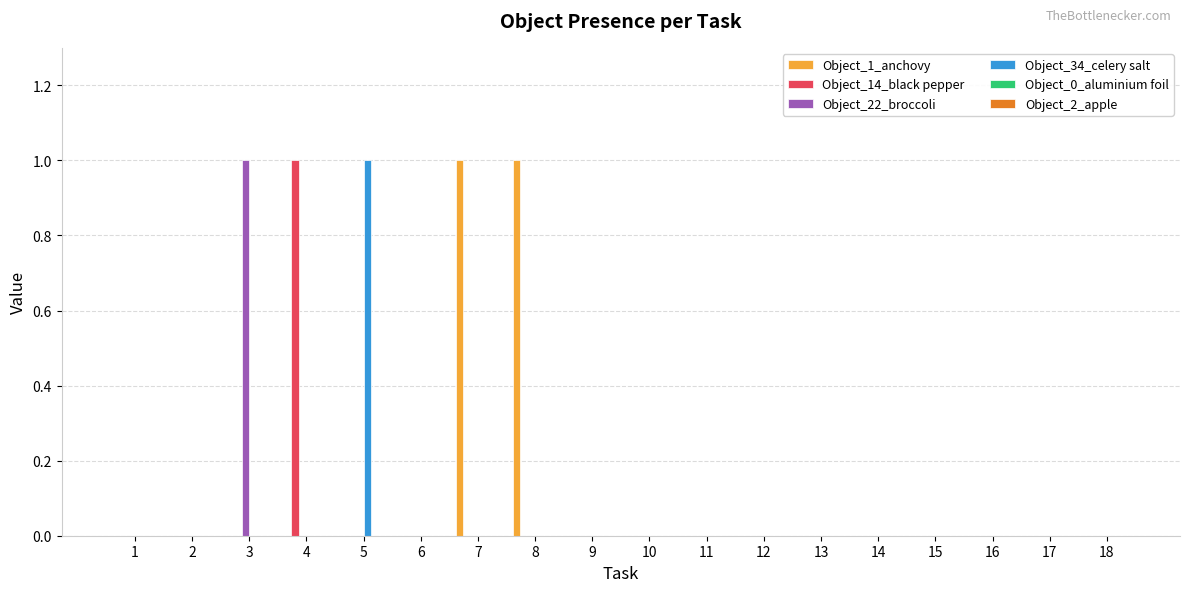

The Object_14_black pepper series shows 0 at 12. True or false?

True